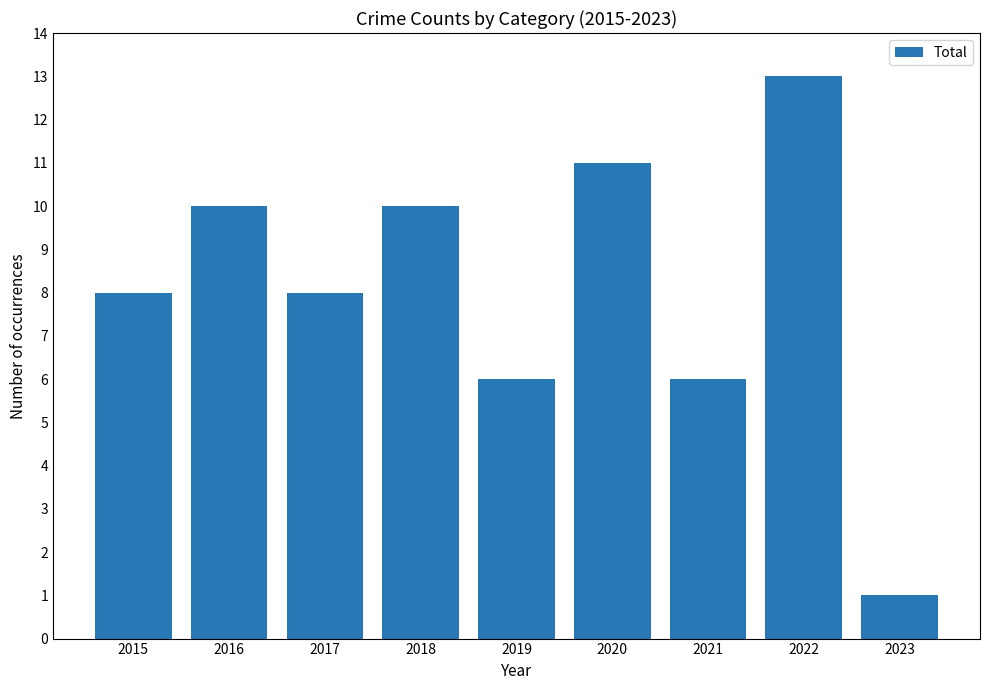

At which category does the chart reach its minimum across all series?

2023